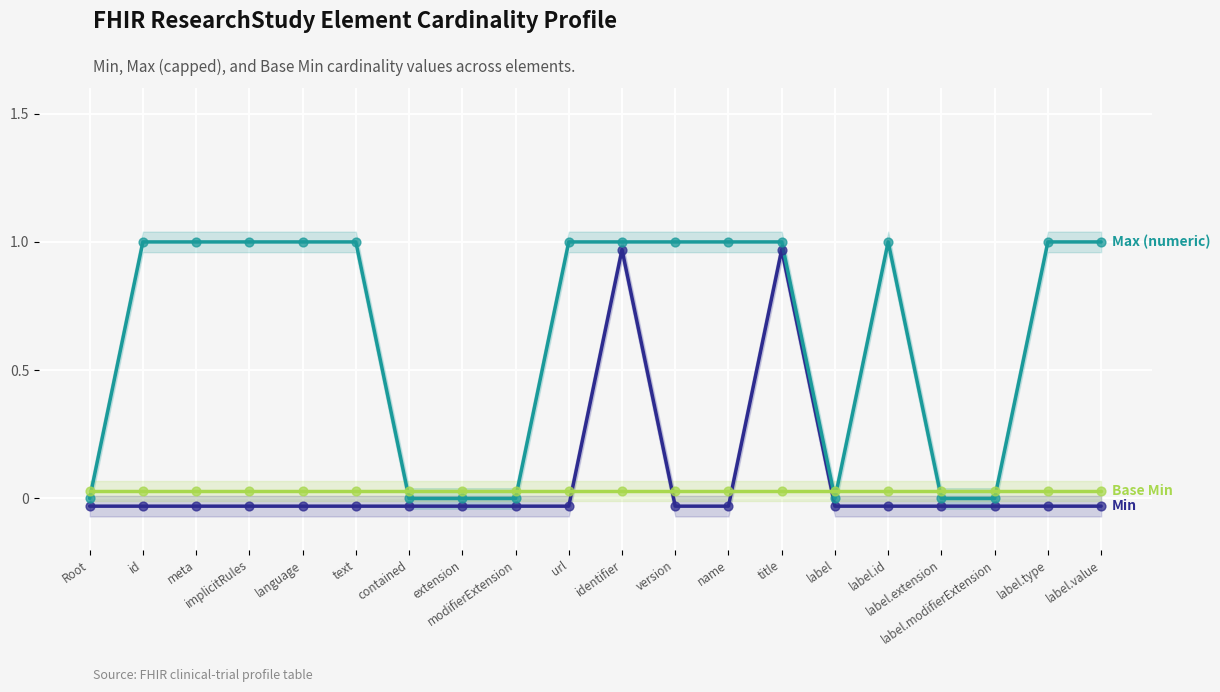

Which series reaches the minimum Y coordinate?

Min